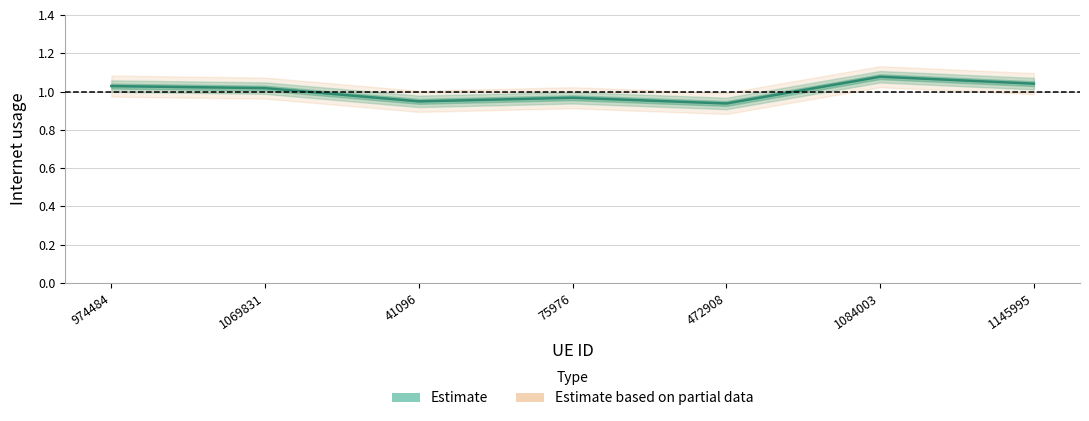

At which category does the data reach its first local peak?

75976